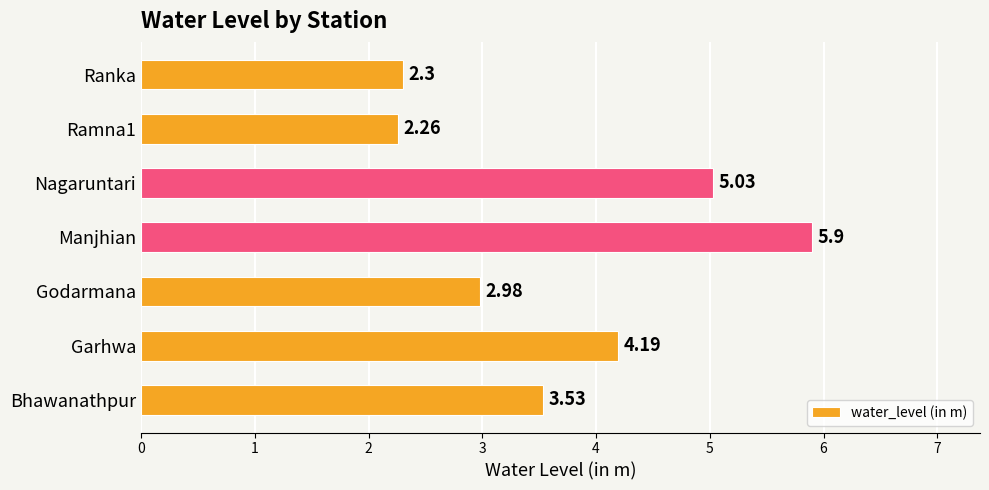

Rank the categories by value from highest to lowest.

Manjhian, Nagaruntari, Garhwa, Bhawanathpur, Godarmana, Ranka, Ramna1